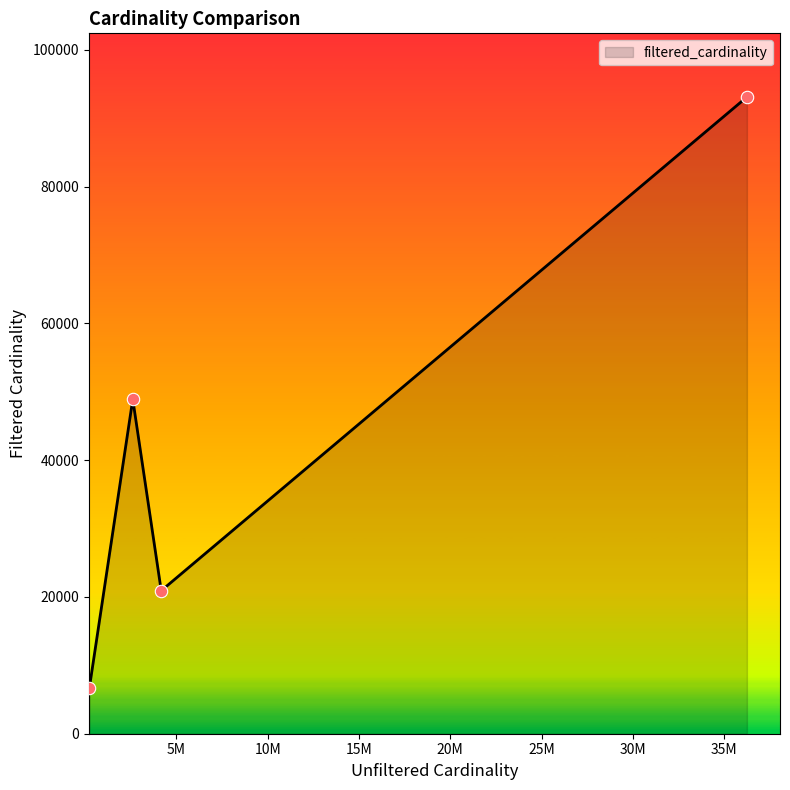

What is the sum of all values?

169655